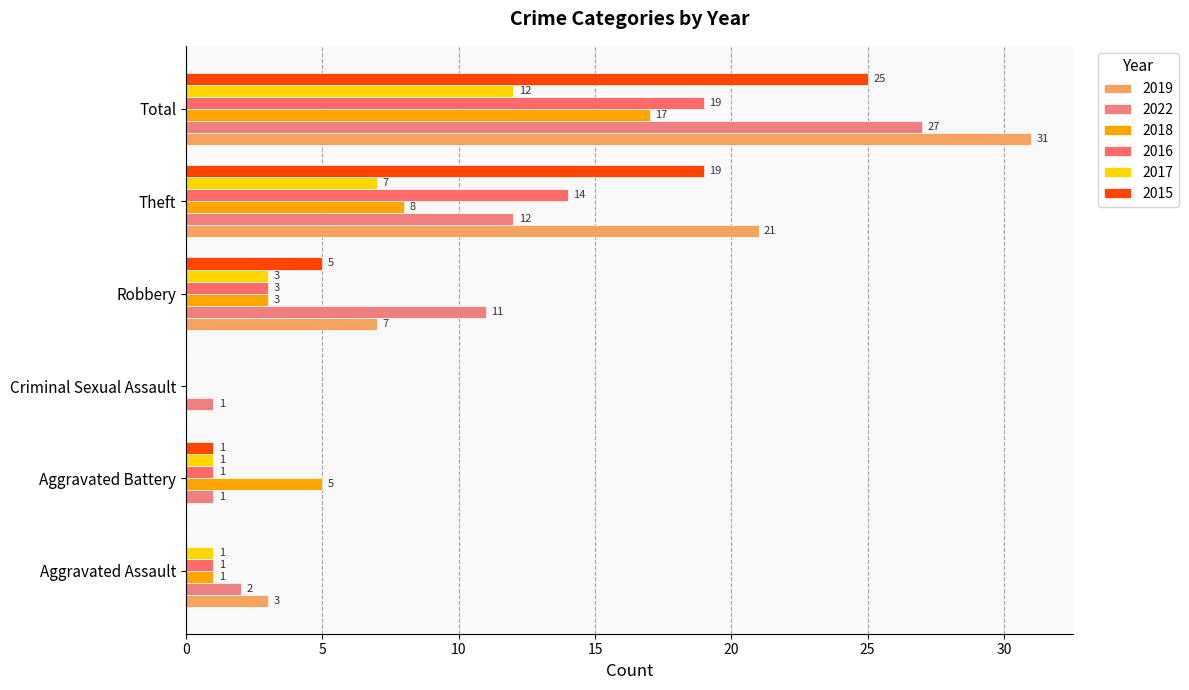

List the series in order of their peak value, lowest first.

2017, 2018, 2016, 2015, 2022, 2019